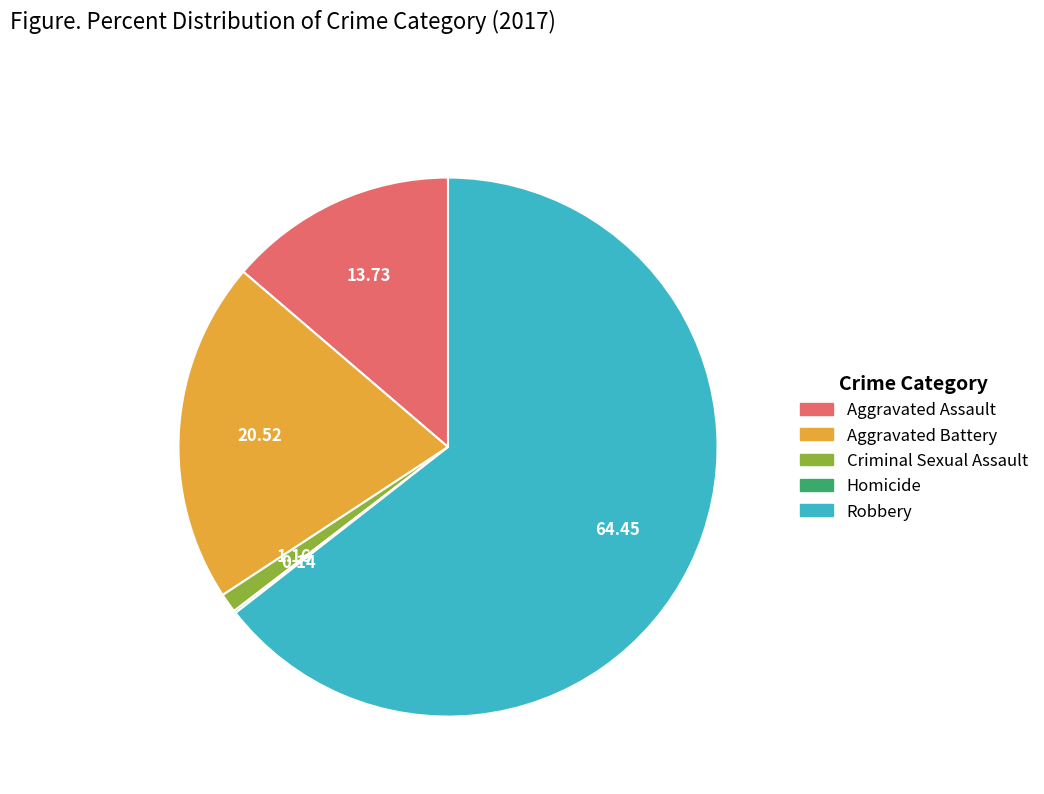

Which has a higher value, Aggravated Battery or Aggravated Assault?

Aggravated Battery